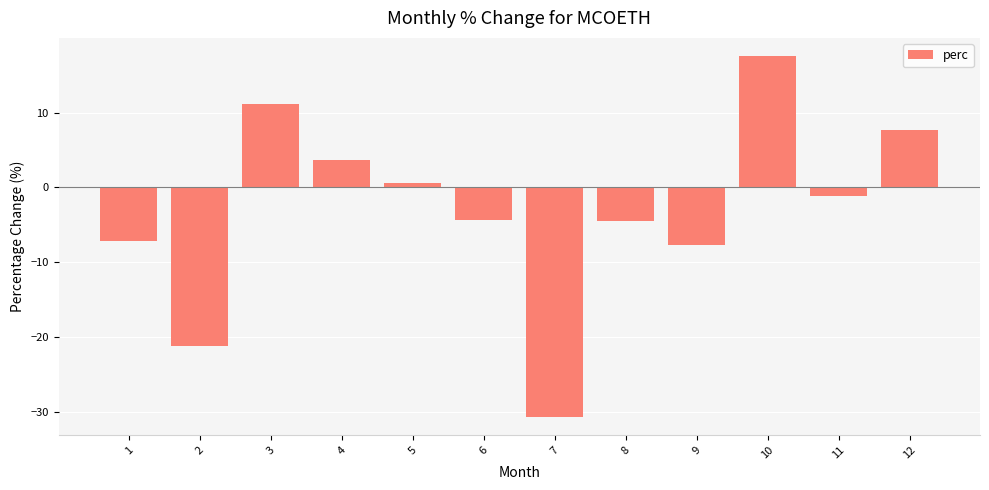

What is the sum of all values?

-36.3